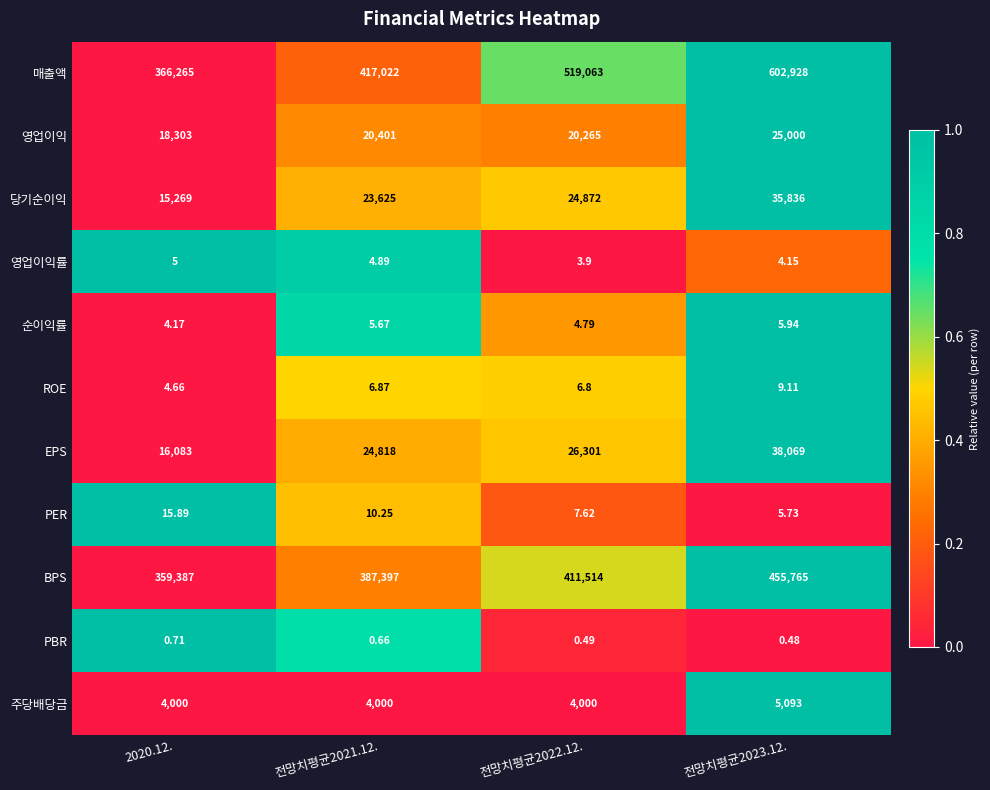

At 전망치평균2022.12., list the series in order from largest to smallest.

매출액, BPS, EPS, 당기순이익, 영업이익, 주당배당금, PER, ROE, 순이익률, 영업이익률, PBR